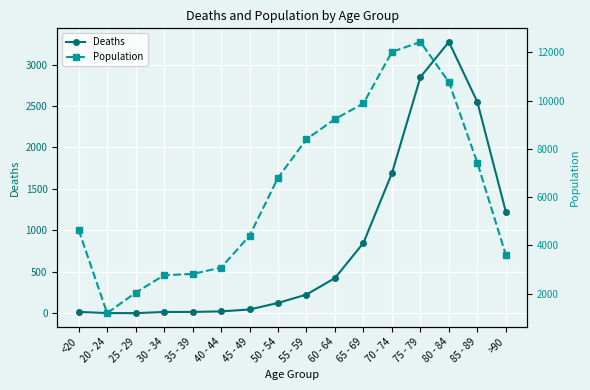

True or false: Population and Deaths intersect in this chart.

False